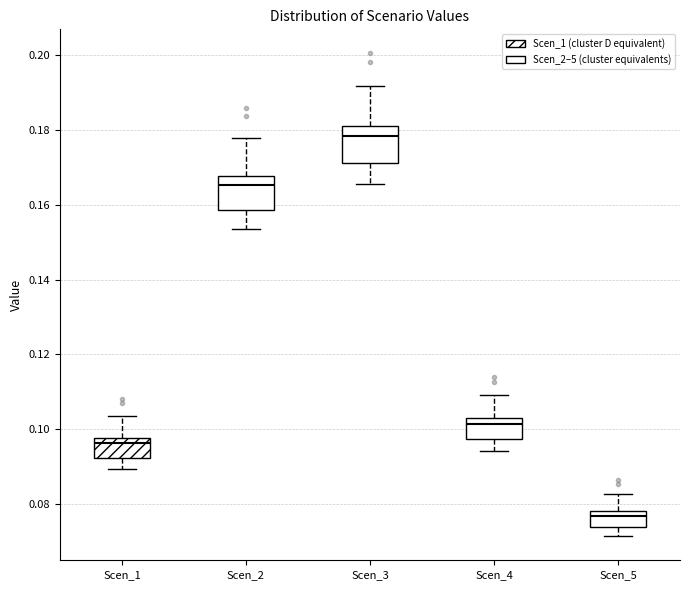

Reading left to right, transcribe this box plot: for each box, give where its median line is, the range the box spans, and where its two whiskers end, as read against the y-axis. The values are not printed on the chart, so give them approximately, as read against the axis.

Scen_1: median 0.096, box 0.092 to 0.098, whiskers 0.090 to 0.104
Scen_2: median 0.166, box 0.158 to 0.168, whiskers 0.154 to 0.178
Scen_3: median 0.178, box 0.172 to 0.182, whiskers 0.166 to 0.192
Scen_4: median 0.102 (just below the box's upper edge), box 0.098 to 0.102, whiskers 0.094 to 0.110
Scen_5: median 0.076, box 0.074 to 0.078, whiskers 0.072 to 0.082